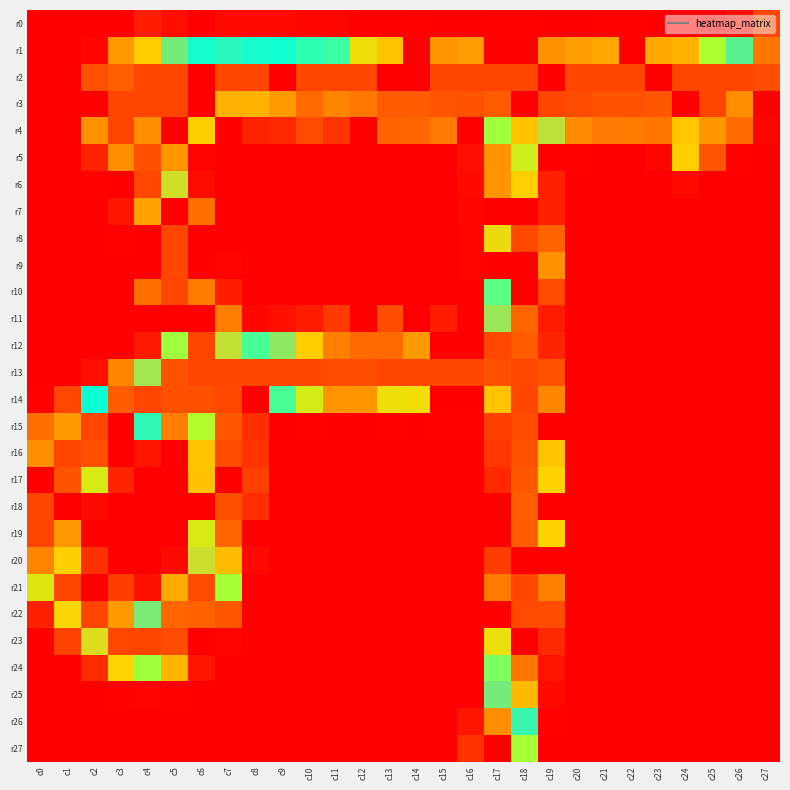

Which label corresponds to the largest value in the chart?

c4